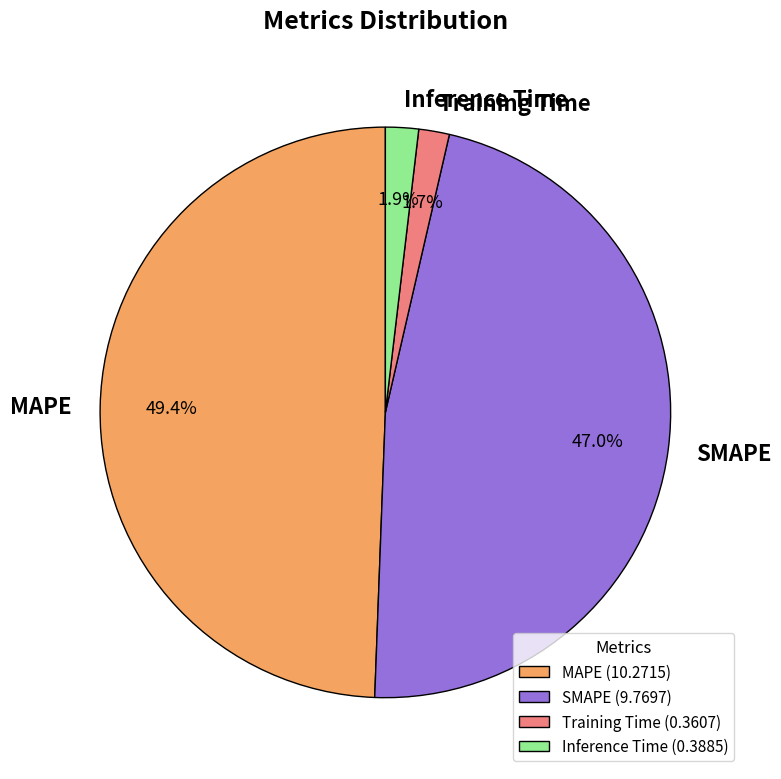

What is the total percentage of MAPE and Inference Time?

51.3%